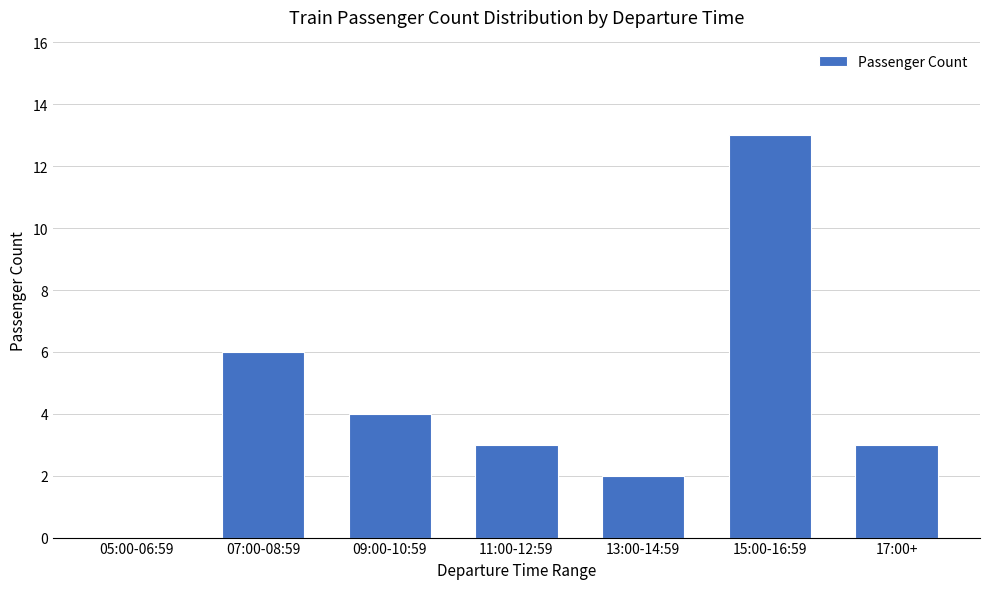

The chart shows a value of 3 at 17:00+. True or false?

True